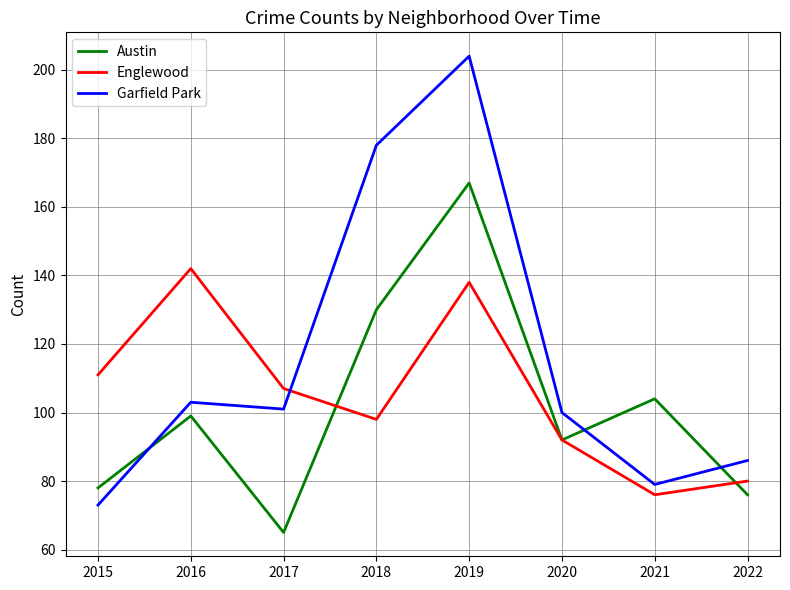

What value does the Englewood series have at 2021, to the nearest 5?

75